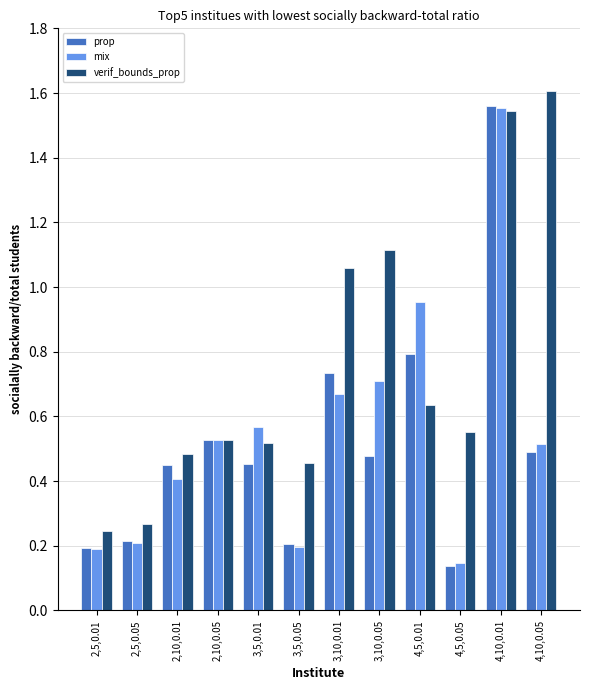

Which category has the lowest value across all series?

4,5,0.05